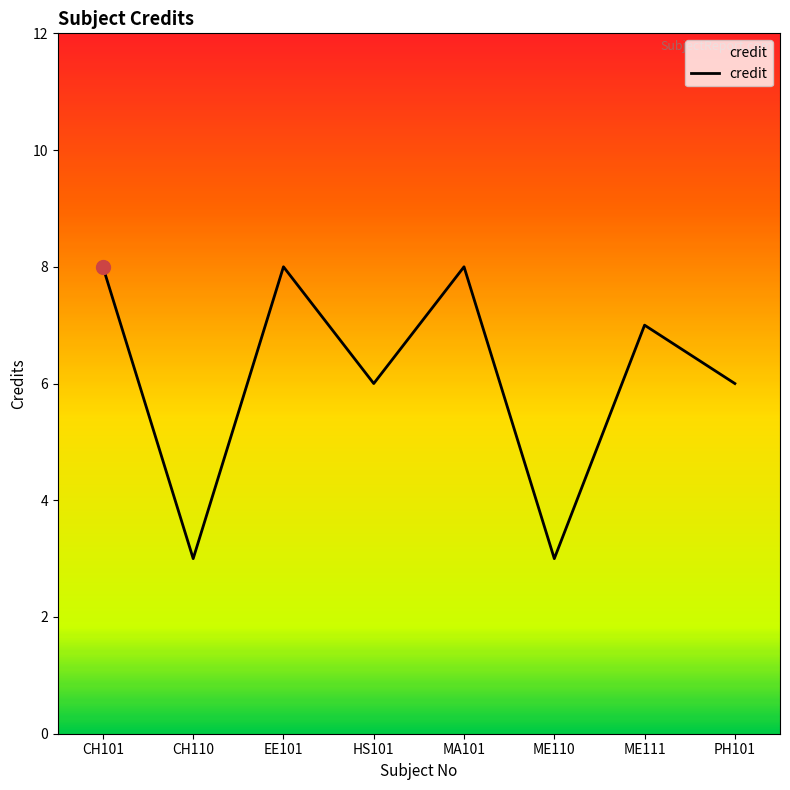

The value at CH101 is 2. True or false?

False